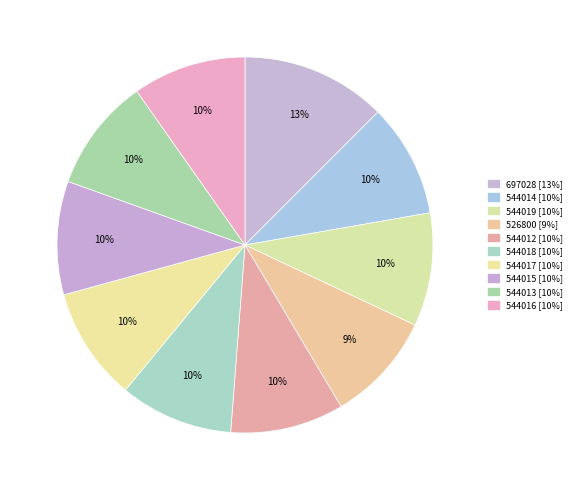

The 697028 slice represents 13% of the pie. True or false?

True